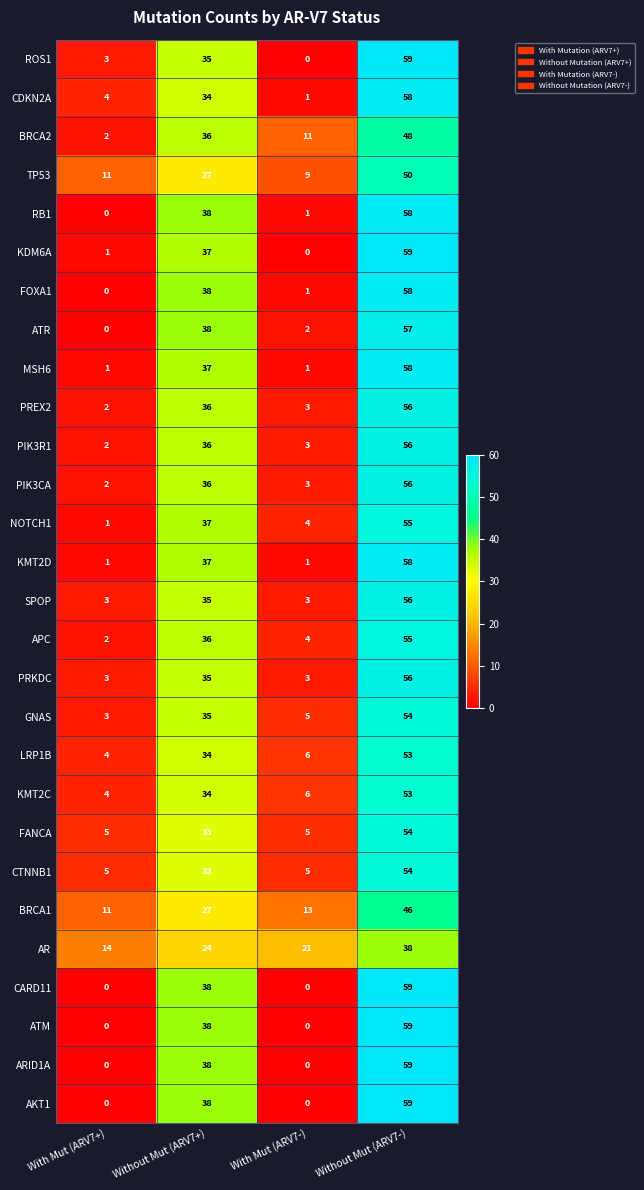

Which category has the highest value across all series?

Without Mut (ARV7-)